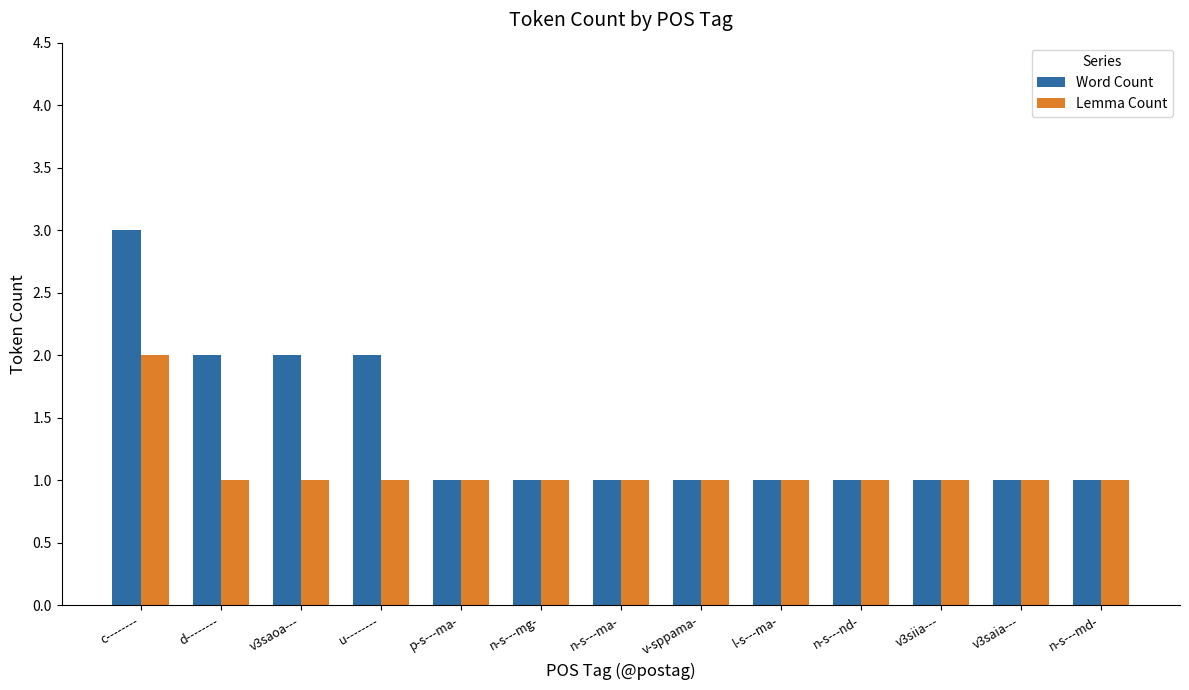

What is the average value of the Word Count series?

1